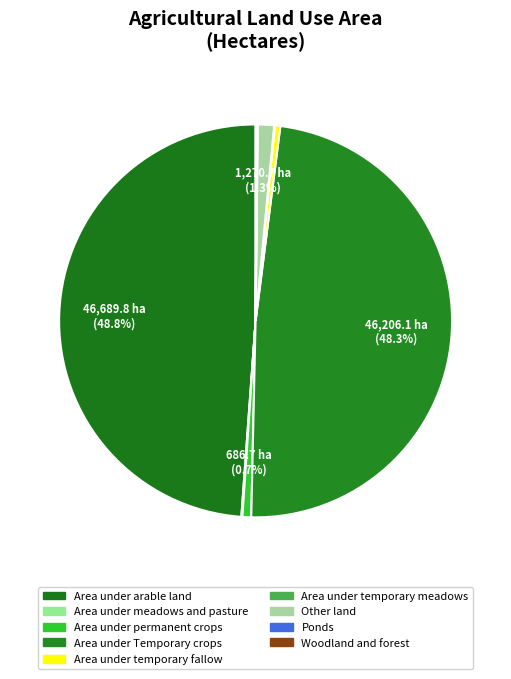

To the nearest percent, what portion does Area under Temporary crops represent?

48%